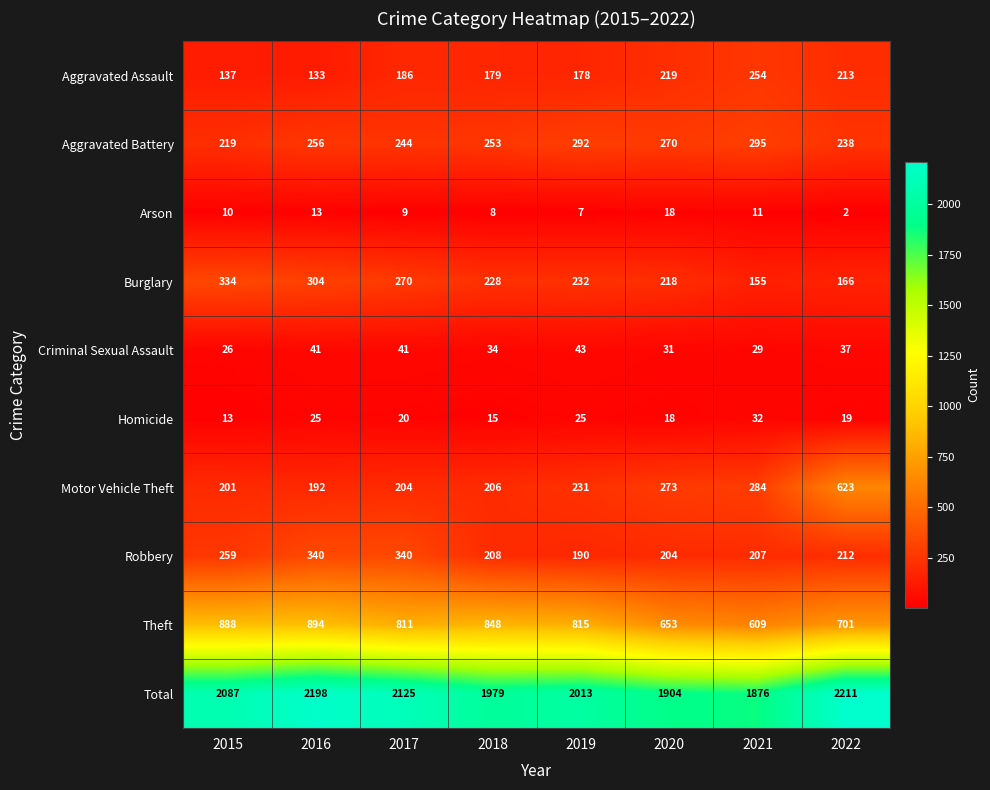

What is the minimum value for Burglary?

155